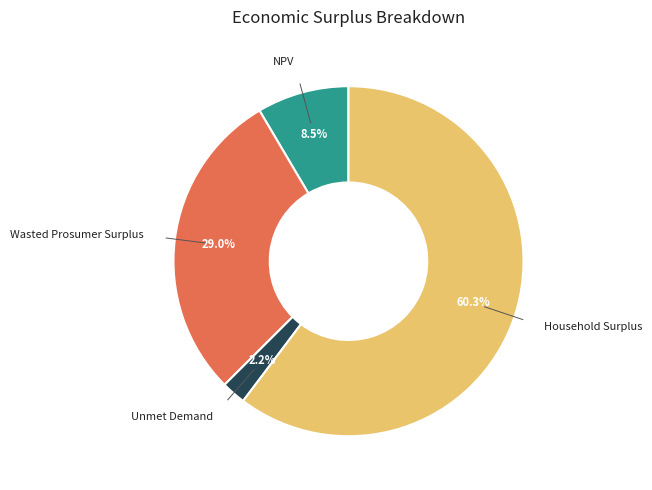

Is there any slice that represents more than half of the pie?

Yes